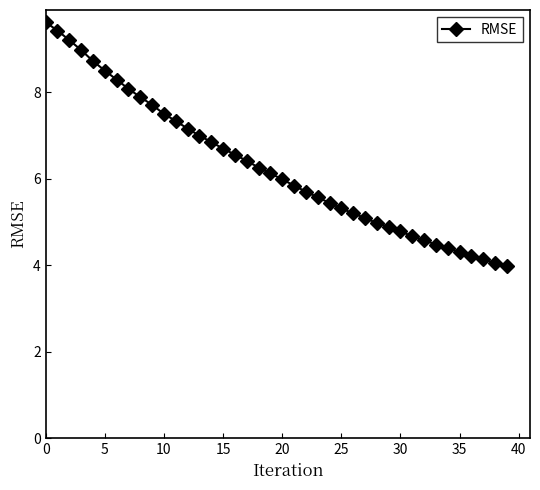

What is the difference between the maximum and minimum values?

5.6